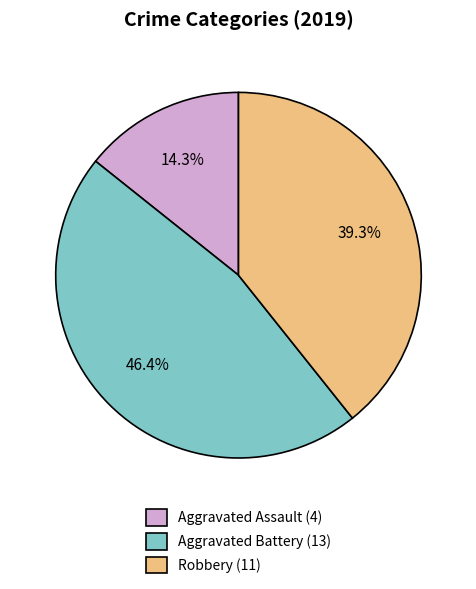

Which category has the smallest portion of the pie?

Aggravated Assault